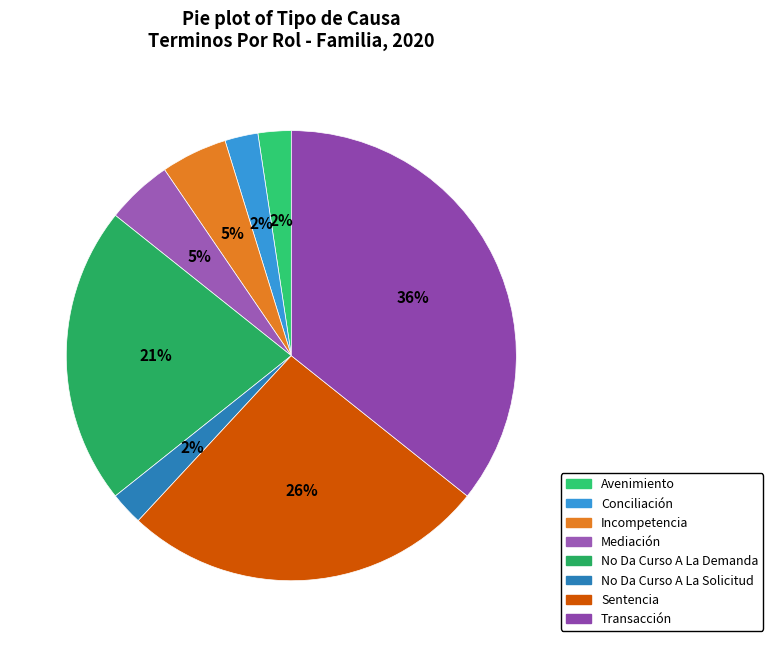

Is it true that No Da Curso A La Demanda is 34% of the pie?

False